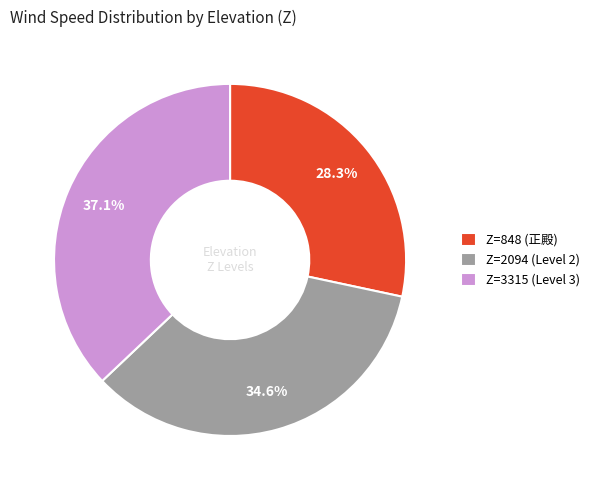

What is the smallest slice in the pie chart?

Z=848